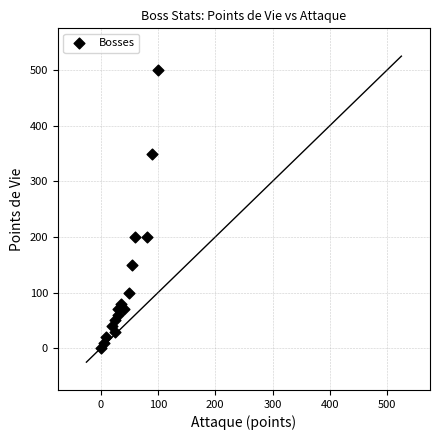

What is the range of X values (max minus min)?

100